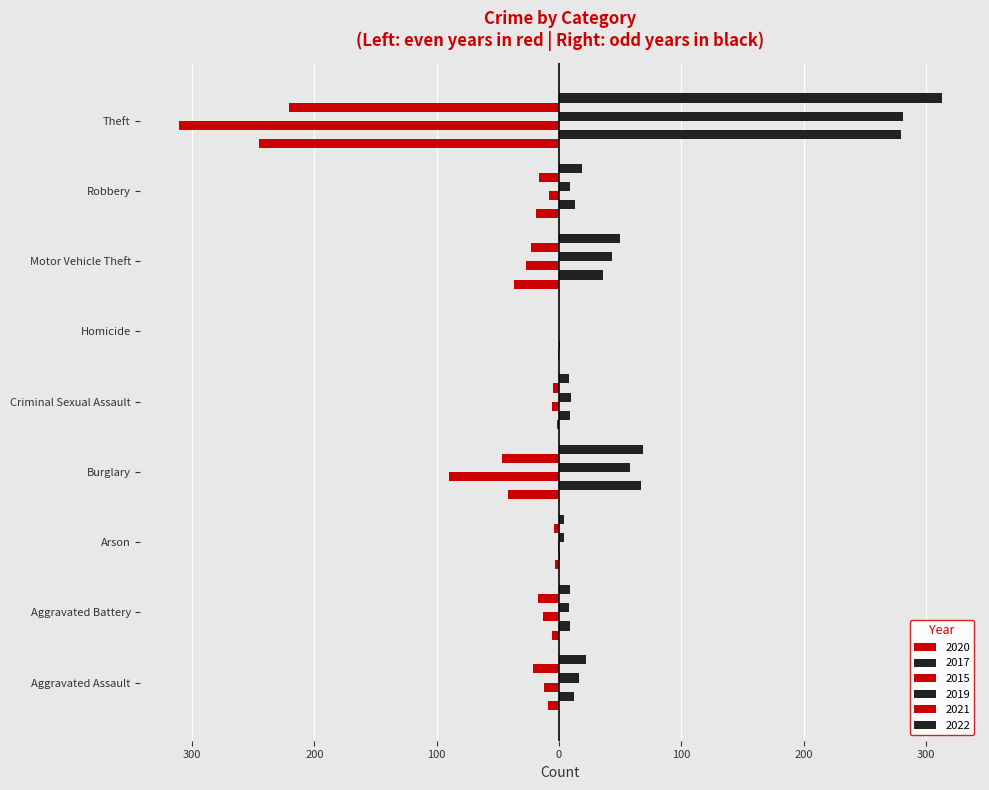

At which category does the chart reach its peak across all series?

Theft